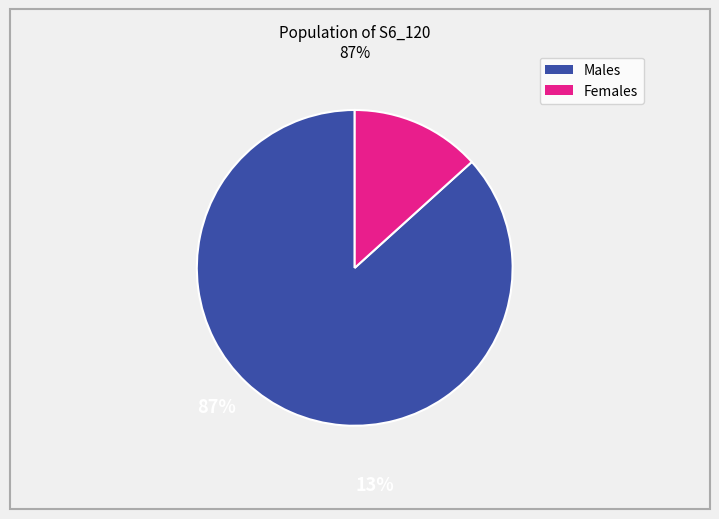

Is there any slice that represents more than half of the pie?

Yes